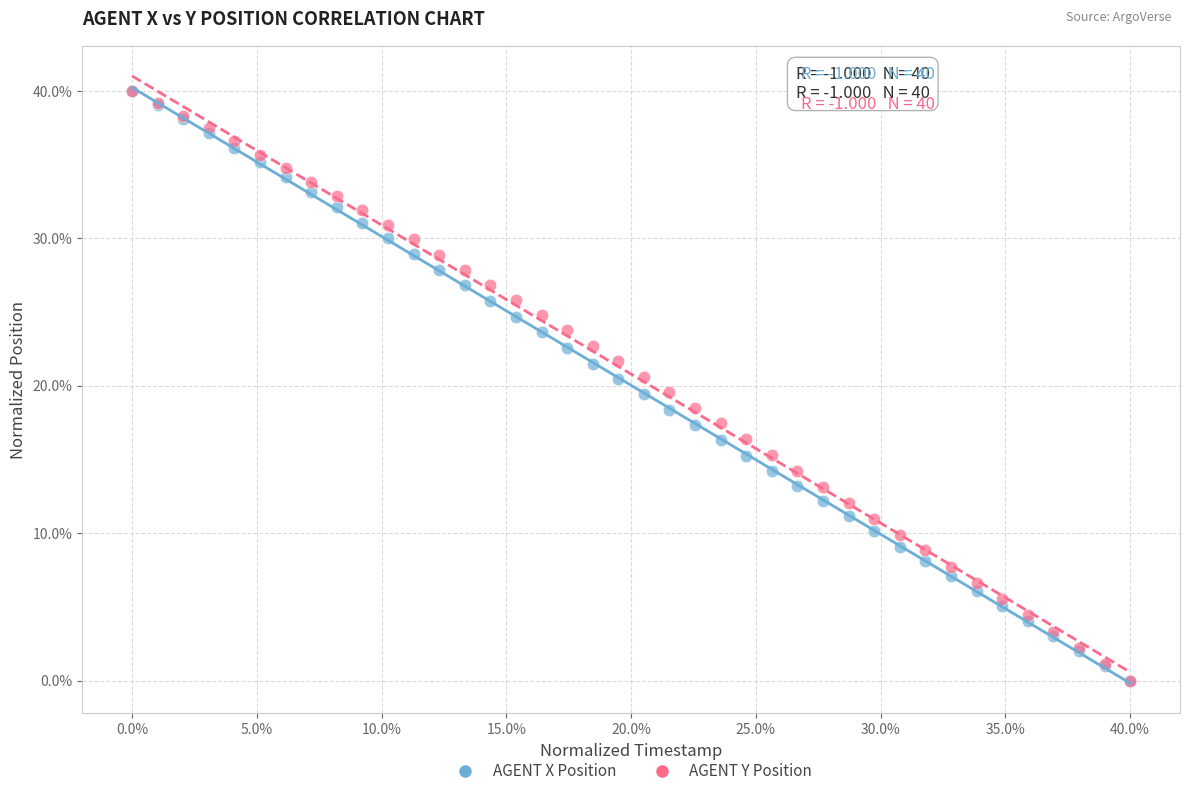

What are all the series names shown in the legend?

AGENT X Position, AGENT Y Position